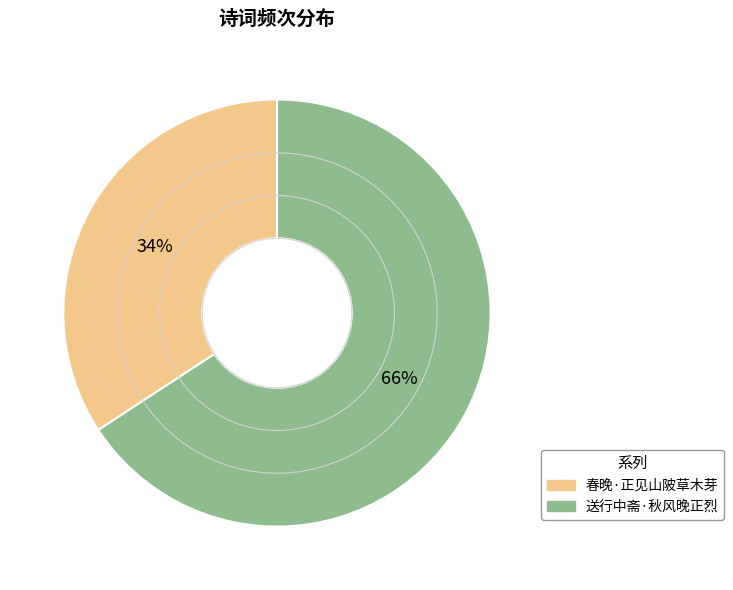

Which slice is the largest?

送行中斋·秋风晚正烈